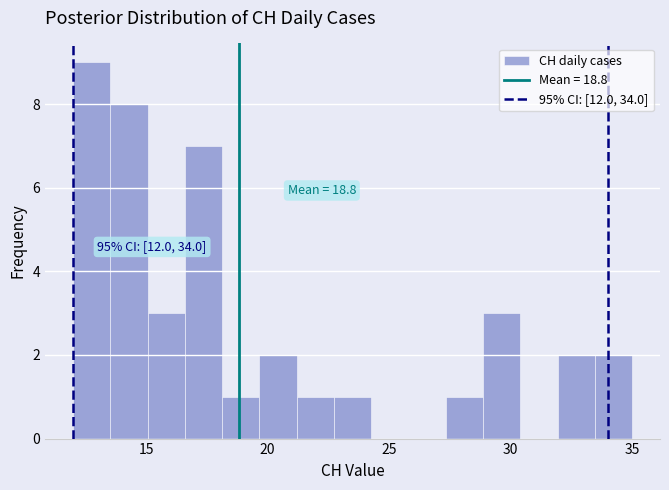

Read against the x-axis, roughly where is the centre of the tallest bar?

13.0